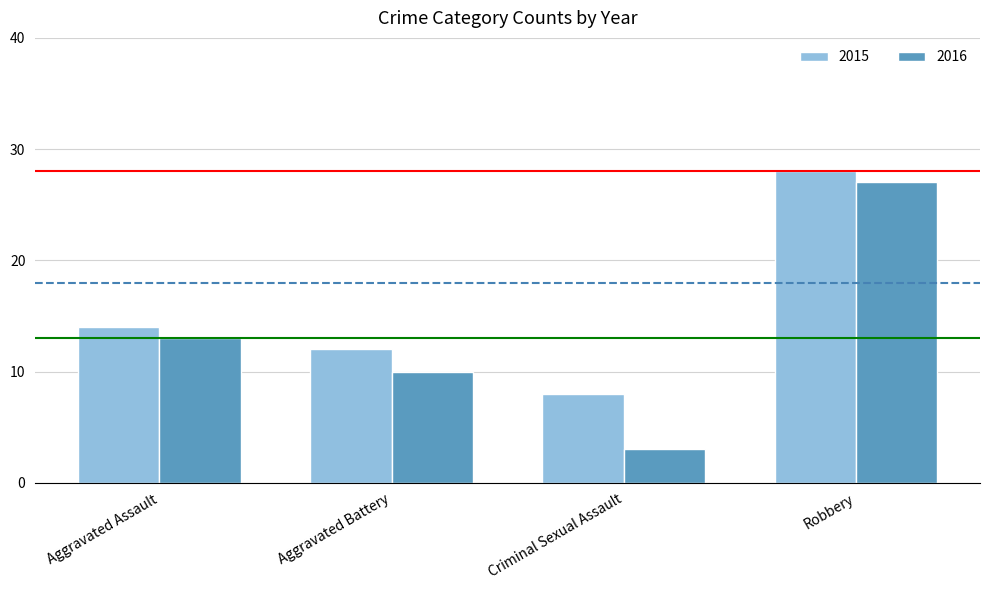

What is the highest value of the 2015 series?

28